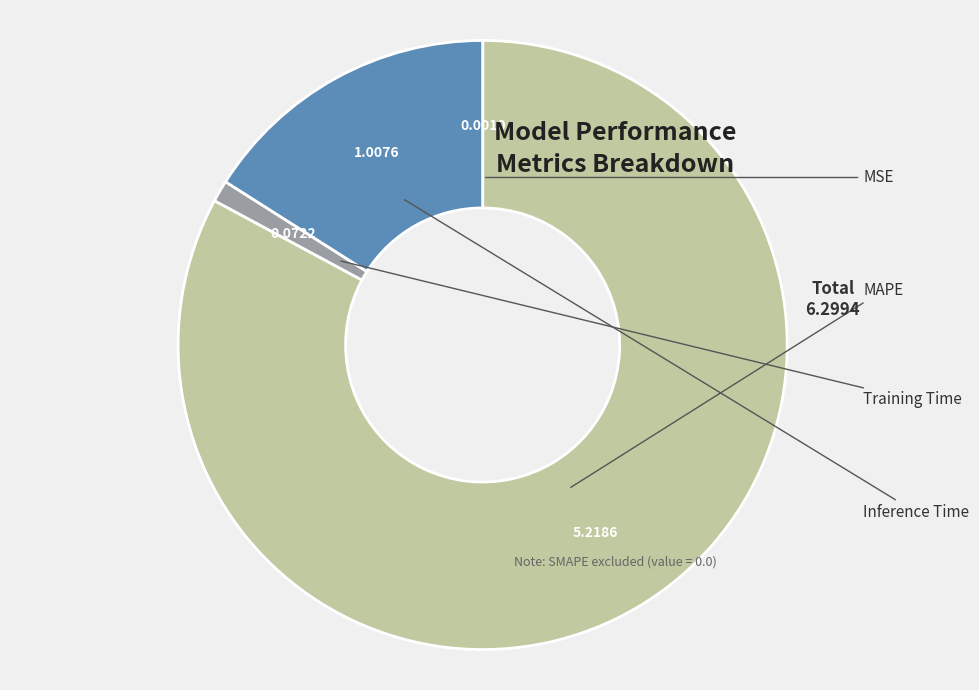

True or false: Training Time accounts for 1% of the total.

True